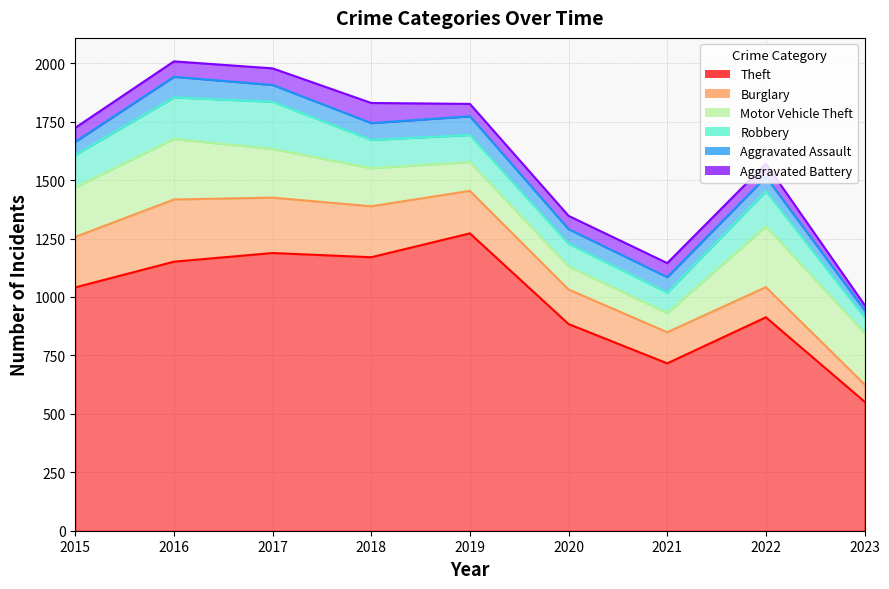

How many interior local valleys does the Aggravated Assault series have?

1